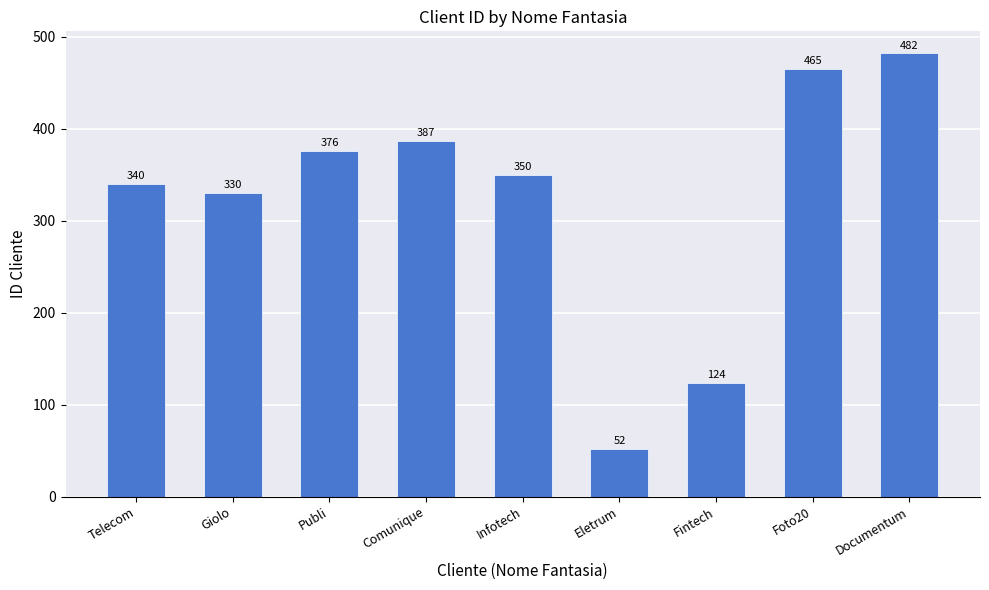

List the labels in order of value, smallest first.

Eletrum, Fintech, Giolo, Telecom, Infotech, Publi, Comunique, Foto20, Documentum